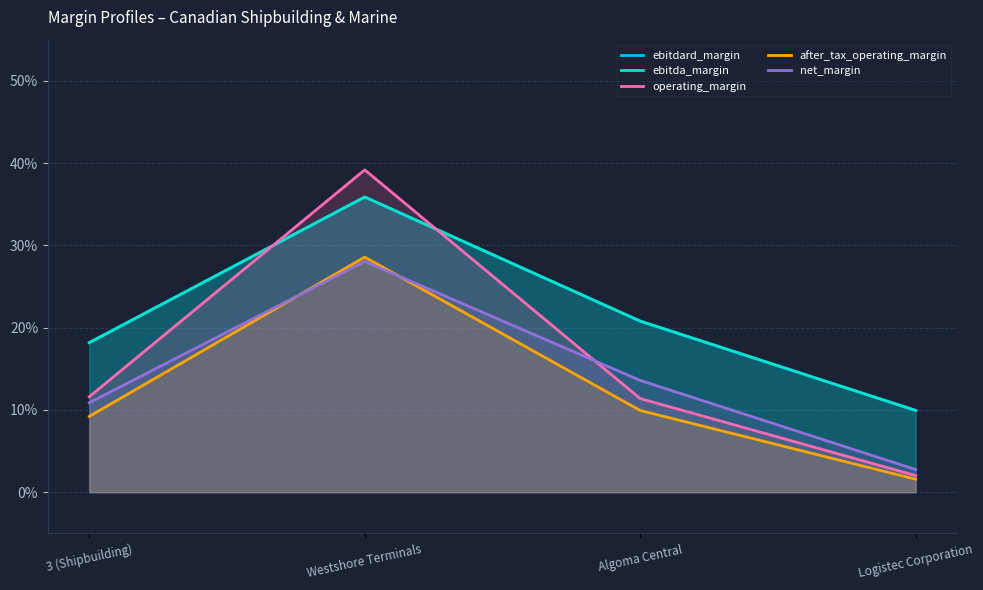

At how many categories does at least one series exceed 0?

4